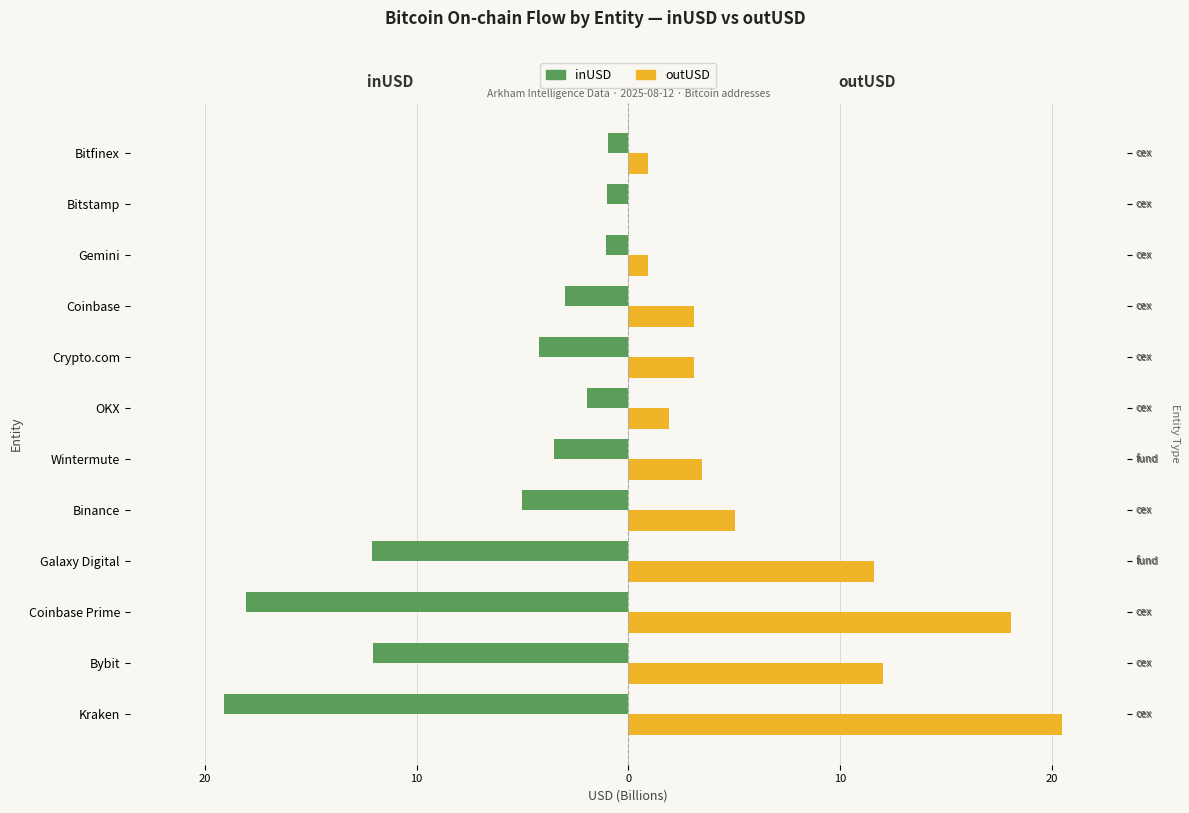

True or false: outUSD (Billion) has a value of 3.5 at Wintermute.

True